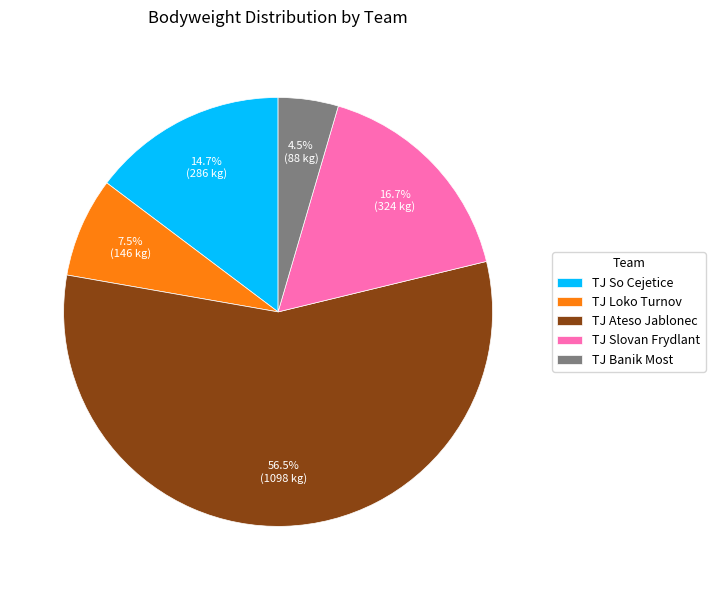

Do TJ Loko Turnov and TJ Ateso Jablonec together represent more than half of the pie?

Yes